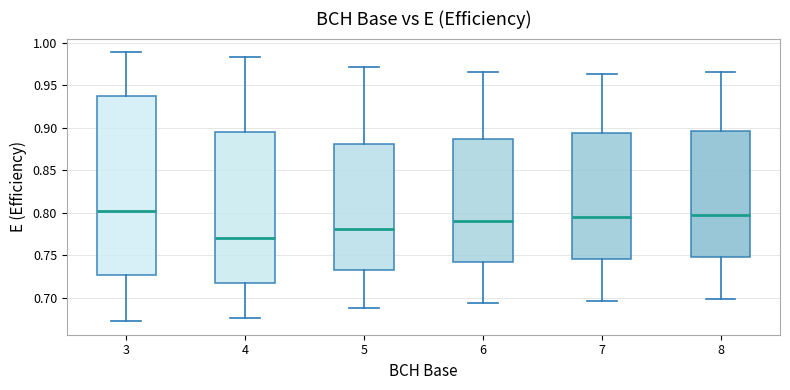

Reading left to right, transcribe this box plot: for each box, give where its median line is, the range the box spans, and where its two whiskers end, as read against the y-axis. The values are not printed on the chart, so give them approximately, as read against the axis.

3: median 0.805, box 0.725 to 0.935, whiskers 0.675 to 0.990
4: median 0.770, box 0.720 to 0.895, whiskers 0.675 to 0.985
5: median 0.780, box 0.735 to 0.880, whiskers 0.690 to 0.970
6: median 0.790, box 0.740 to 0.885, whiskers 0.695 to 0.965
7: median 0.795, box 0.745 to 0.895, whiskers 0.695 to 0.965
8: median 0.800, box 0.750 to 0.895, whiskers 0.700 to 0.965